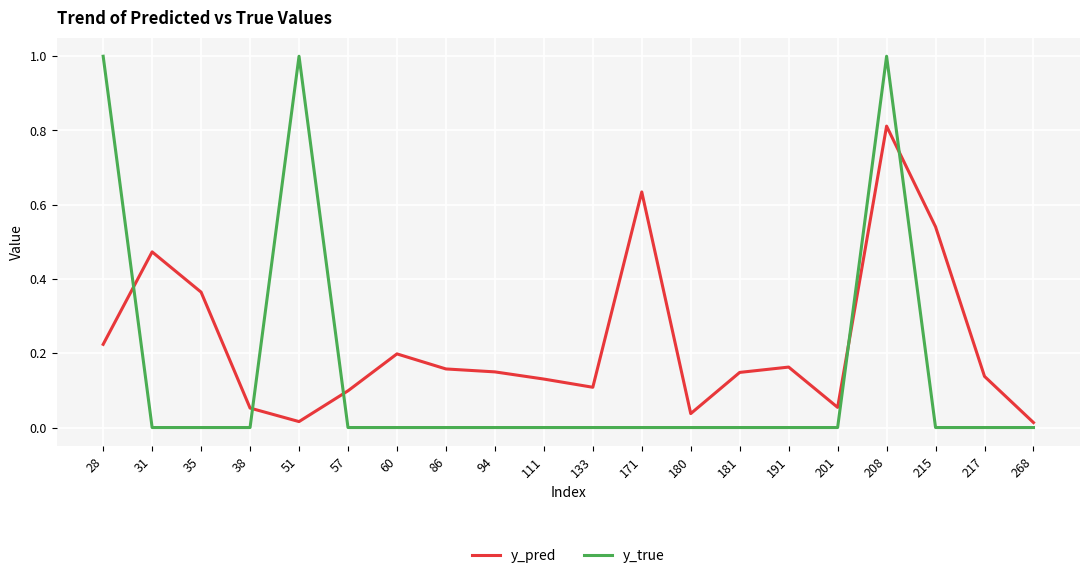

List the series in order of their peak value, highest first.

y_true, y_pred